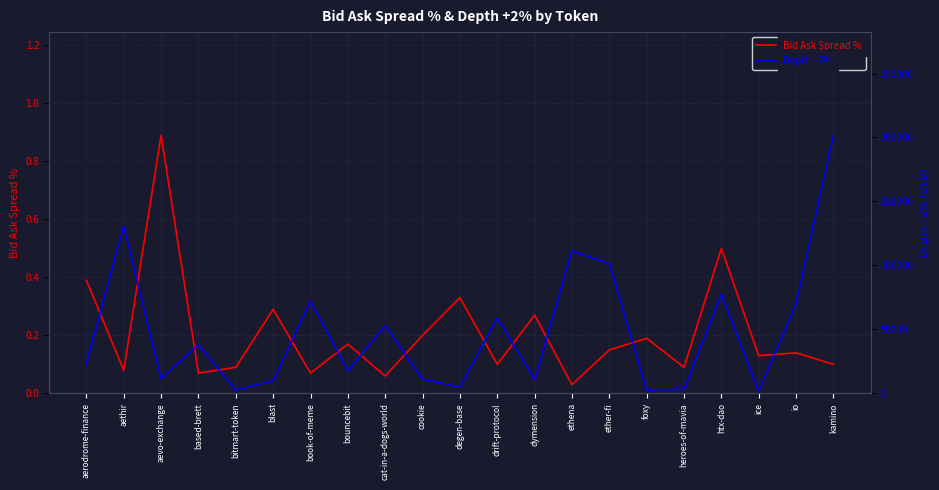

At which label does Bid Ask Spread % reach its minimum?

ethena